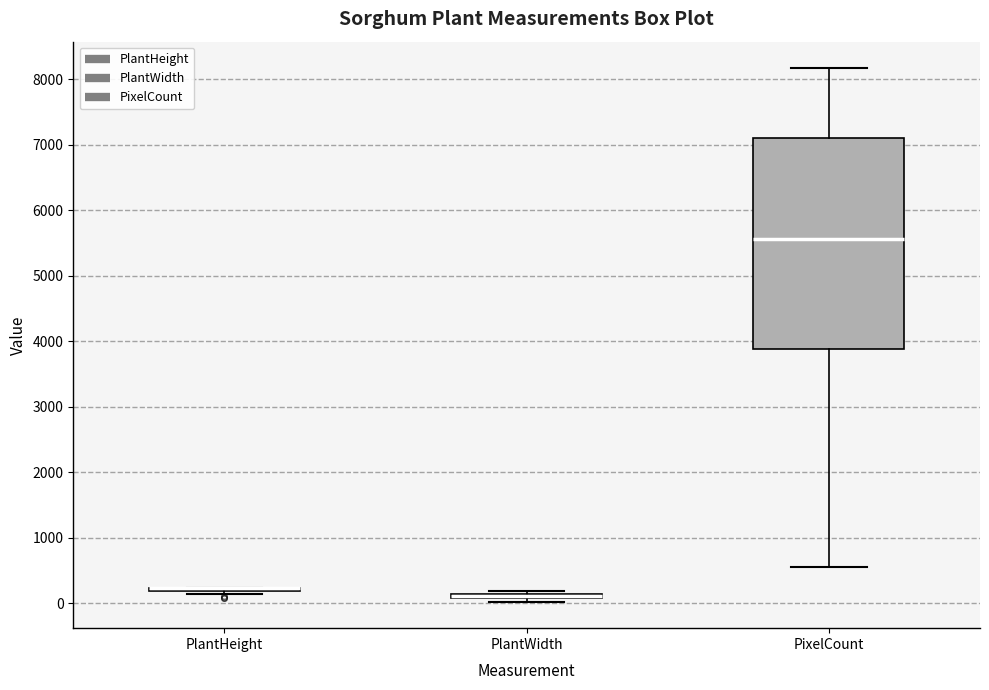

Comparing the boxes themselves (not the whiskers), which one is the tallest?

PixelCount